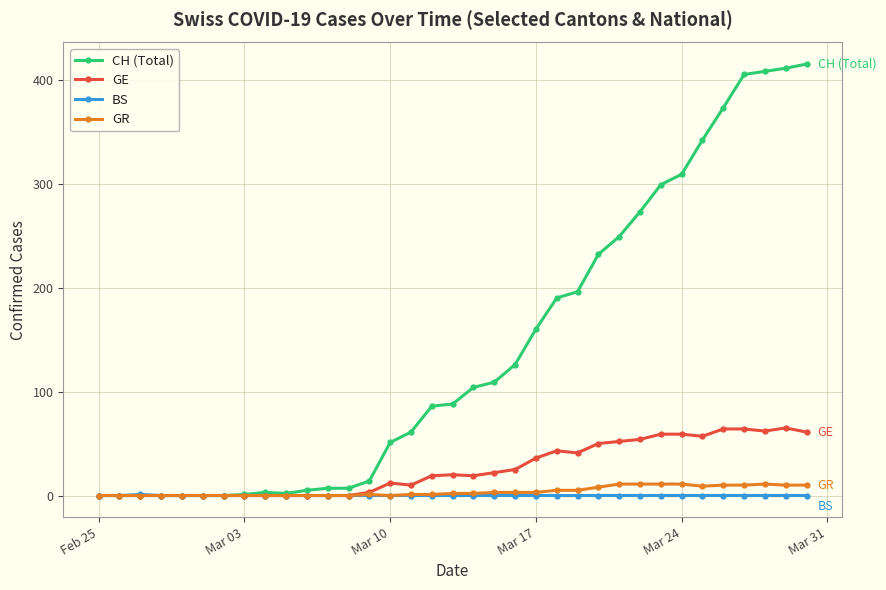

List the series in order of their peak value, lowest first.

BS, GR, GE, CH (Total)